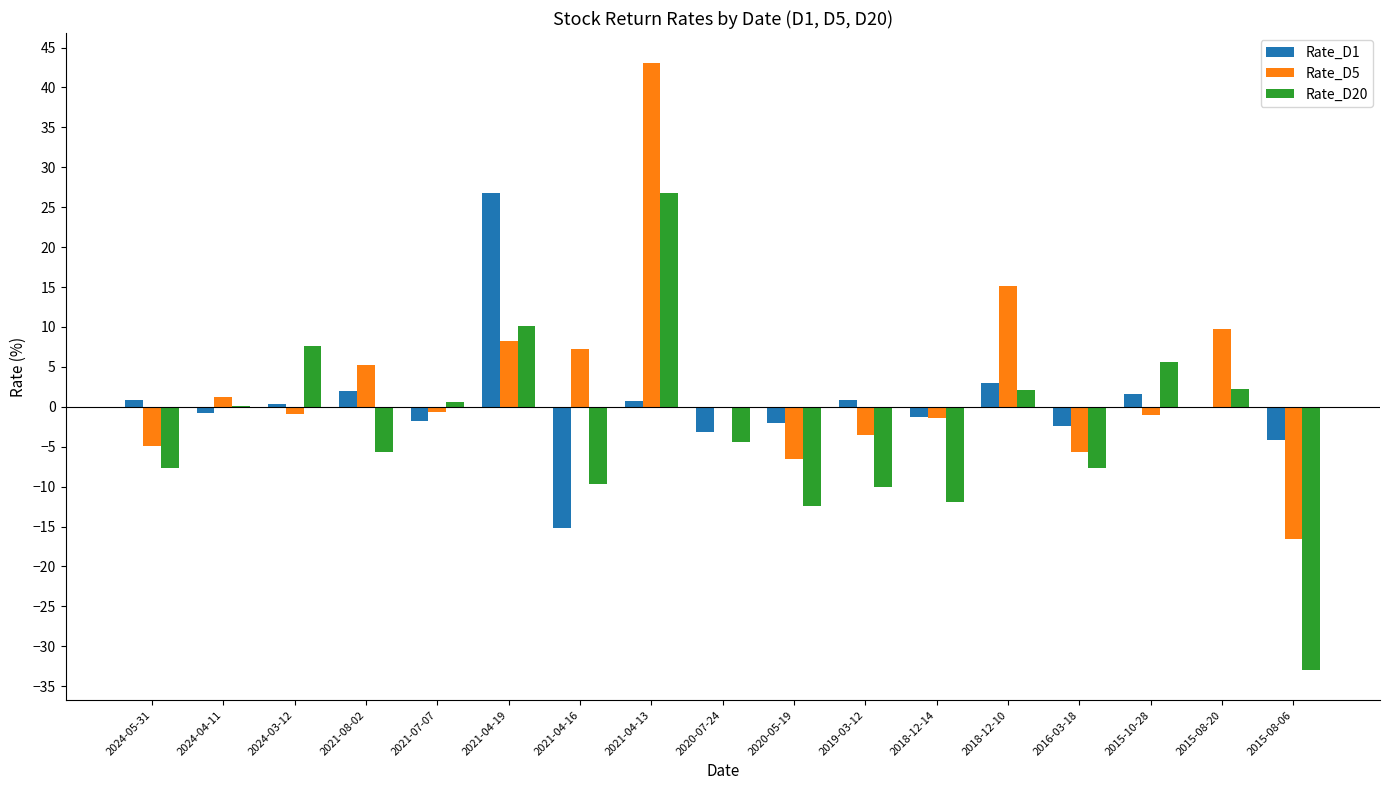

At which label does Rate_D1 reach its peak?

2021-04-19